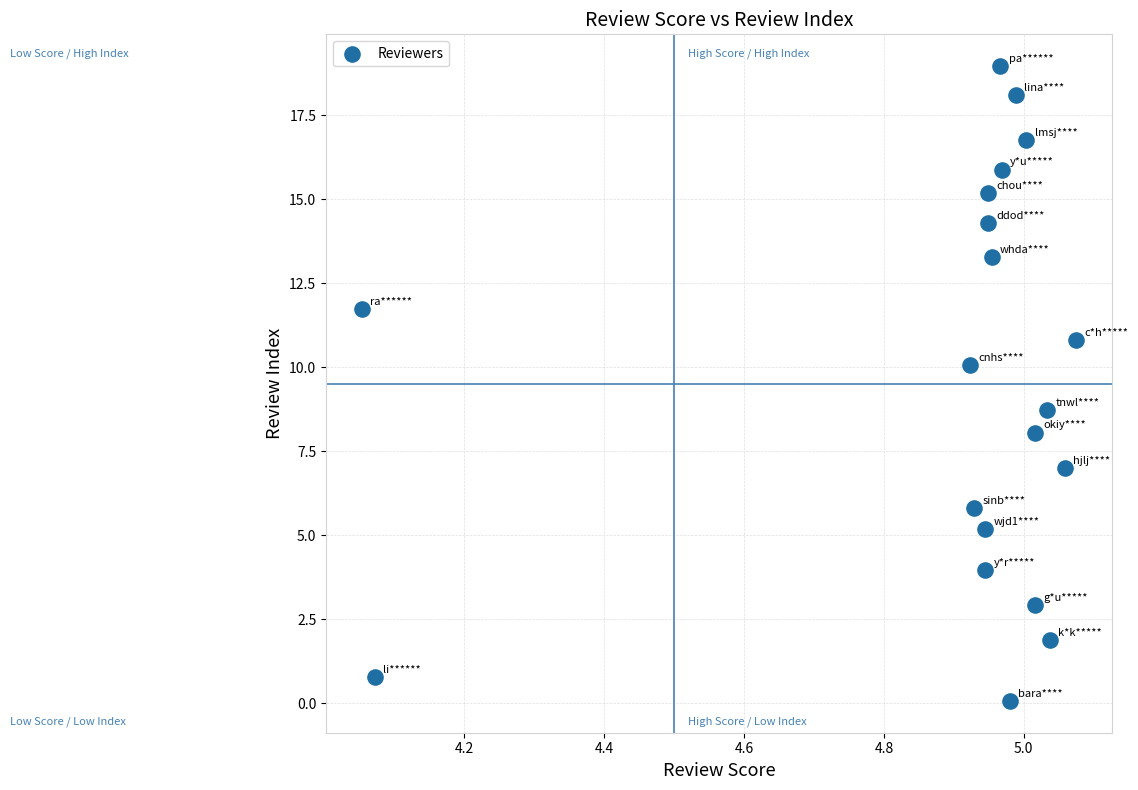

What is the range of X values (max minus min)?

1.0